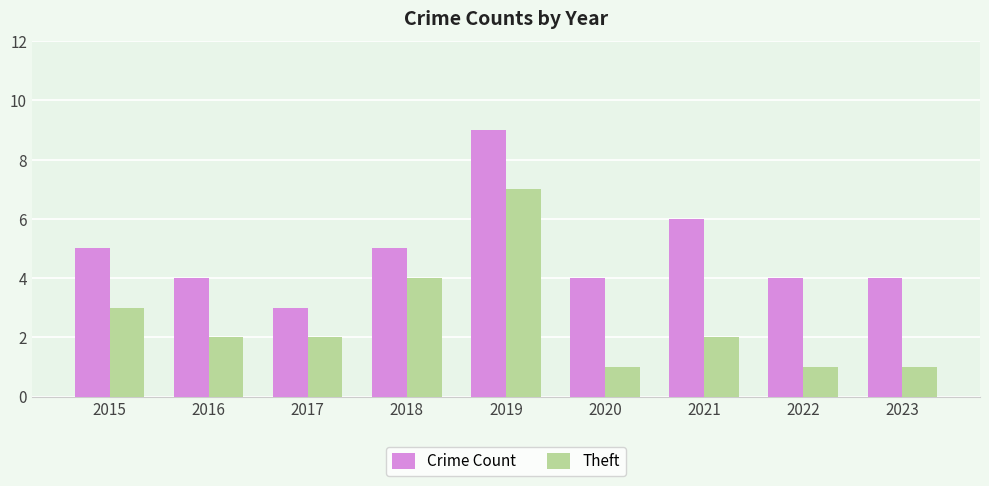

What is the sum of all Crime Count values?

44